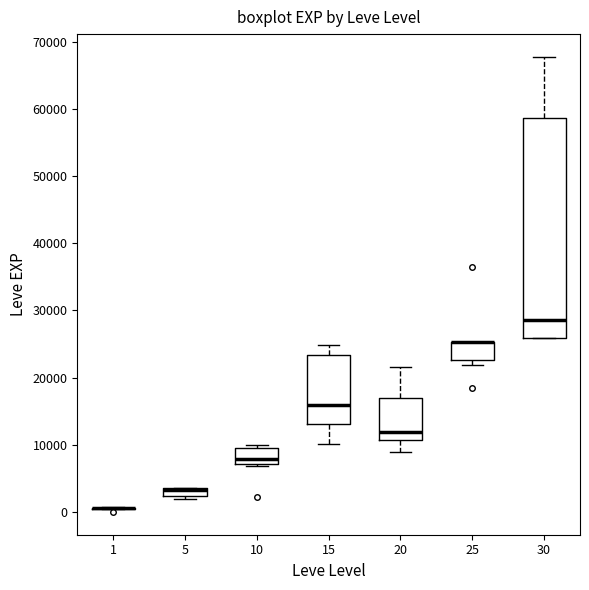

Which box is the tallest, from its lower edge to its upper edge?

30